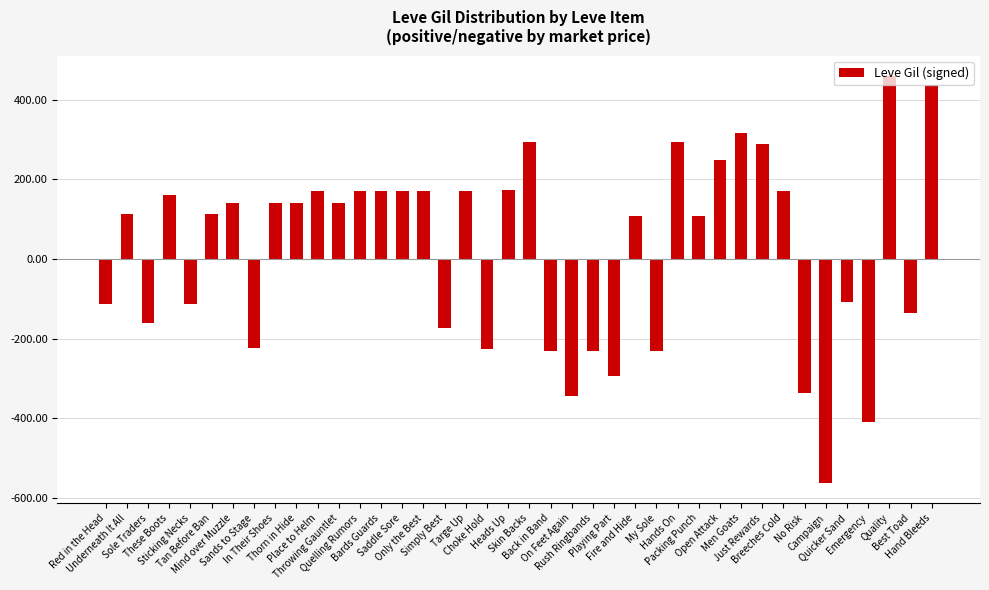

What is the difference between the maximum and second lowest values?

870